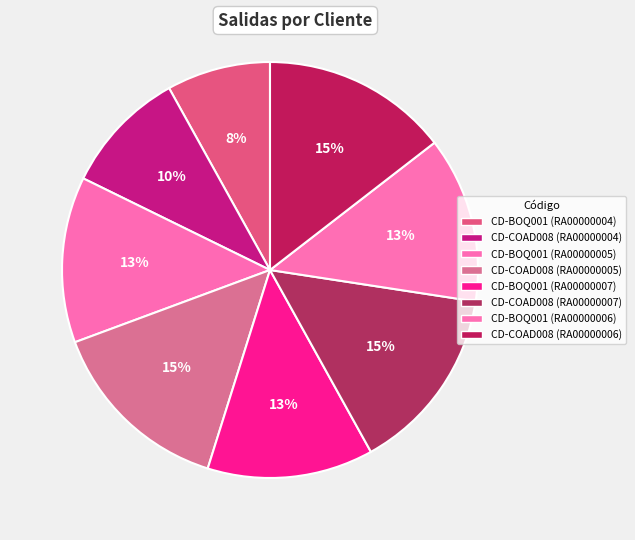

Rank the categories by value from lowest to highest.

CD-BOQ001 (RA00000004), CD-COAD008 (RA00000004), CD-BOQ001 (RA00000005), CD-BOQ001 (RA00000007), CD-BOQ001 (RA00000006), CD-COAD008 (RA00000005), CD-COAD008 (RA00000007), CD-COAD008 (RA00000006)